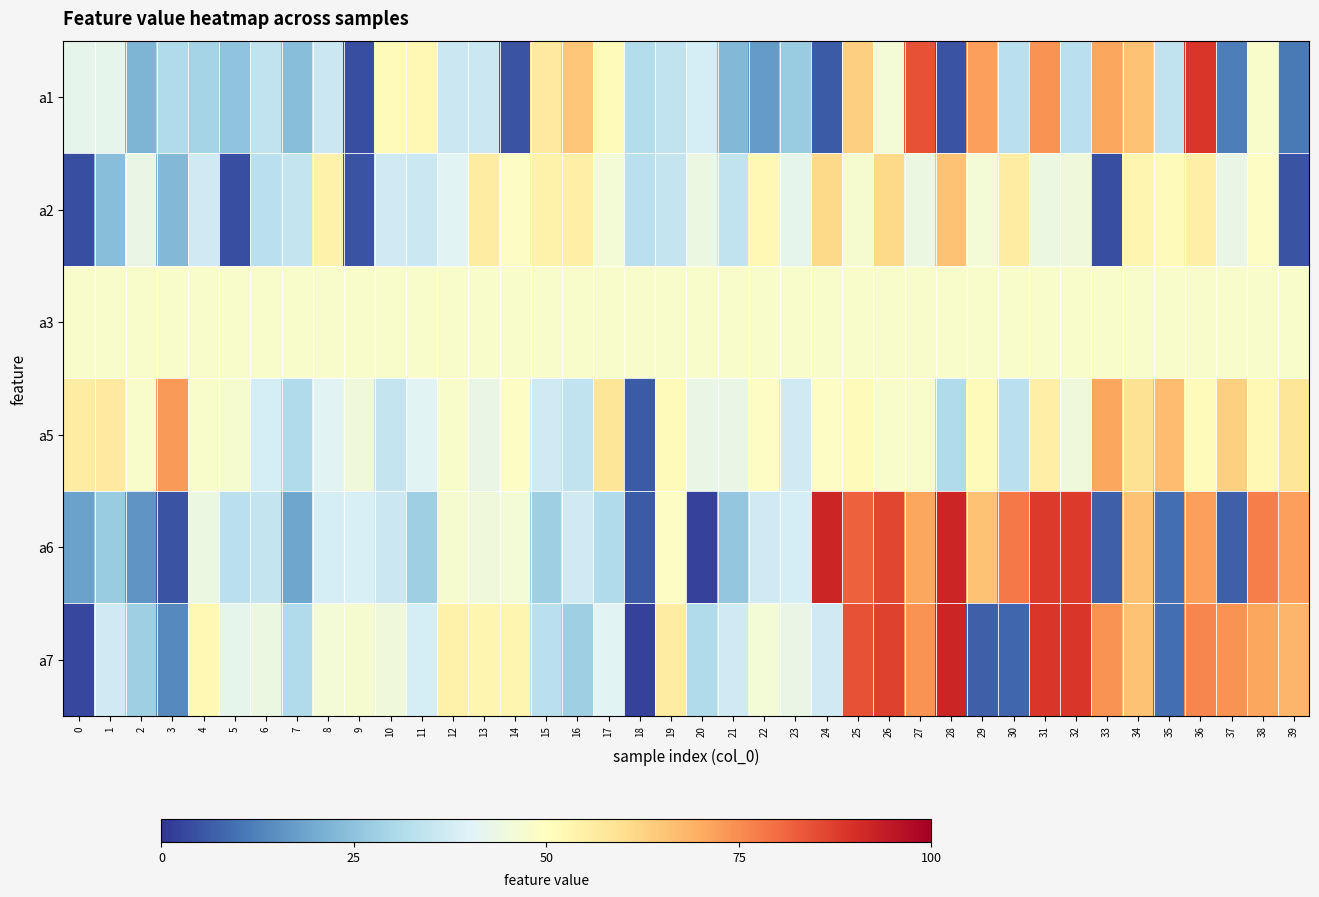

Reading right to left, what are all the values shown in this chart?

a1: 39=11	38=48	37=12	36=89	35=34	34=66	33=71	32=33	31=74	30=33	29=72	28=5	27=84	26=46	25=63	24=6	23=27	22=17	21=23	20=38	19=34	18=32	17=51	16=65	15=57	14=5	13=36	12=36	11=52	10=51	9=4	8=36	7=24	6=34	5=25	4=29	3=31	2=22	1=42	0=42
a2: 39=5	38=49	37=43	36=55	35=51	34=53	33=4	32=45	31=44	30=56	29=46	28=66	27=44	26=61	25=47	24=61	23=42	22=52	21=34	20=44	19=35	18=33	17=46	16=55	15=54	14=49	13=56	12=41	11=36	10=37	9=5	8=54	7=35	6=33	5=4	4=37	3=23	2=43	1=24	0=4
a3: 39=48	38=48	37=48	36=48	35=48	34=48	33=48	32=48	31=48	30=48	29=48	28=48	27=48	26=48	25=48	24=48	23=48	22=48	21=48	20=48	19=48	18=48	17=48	16=48	15=48	14=48	13=48	12=48	11=48	10=48	9=48	8=48	7=48	6=48	5=48	4=48	3=48	2=48	1=48	0=48
a5: 39=58	38=52	37=63	36=51	35=67	34=59	33=71	32=45	31=55	30=33	29=51	28=31	27=48	26=48	25=51	24=49	23=37	22=49	21=43	20=43	19=51	18=6	17=58	16=34	15=37	14=49	13=43	12=48	11=41	10=35	9=45	8=41	7=31	6=38	5=47	4=48	3=73	2=48	1=57	0=56
a6: 39=72	38=77	37=7	36=72	35=9	34=66	33=7	32=88	31=88	30=78	29=66	28=92	27=71	26=86	25=82	24=92	23=38	22=37	21=26	20=2	19=49	18=6	17=31	16=37	15=28	14=46	13=45	12=47	11=28	10=36	9=39	8=38	7=19	6=35	5=33	4=44	3=5	2=16	1=27	0=18
a7: 39=68	38=71	37=74	36=76	35=9	34=66	33=74	32=89	31=89	30=8	29=7	28=92	27=74	26=87	25=84	24=37	23=43	22=46	21=37	20=31	19=56	18=2	17=41	16=28	15=33	14=53	13=53	12=54	11=38	10=45	9=47	8=46	7=31	6=44	5=42	4=52	3=14	2=28	1=37	0=3